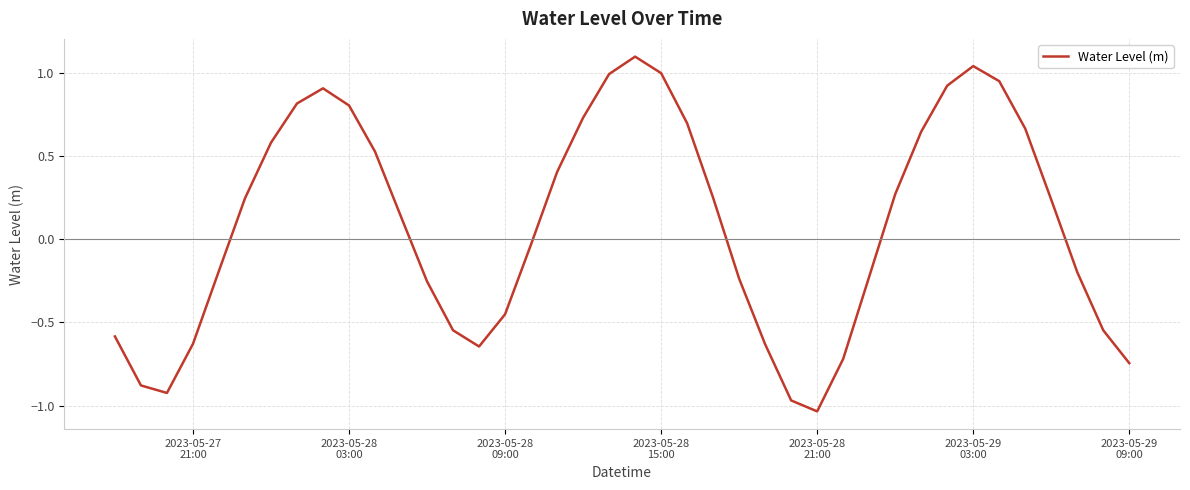

What is the maximum value shown in the chart?

1.1